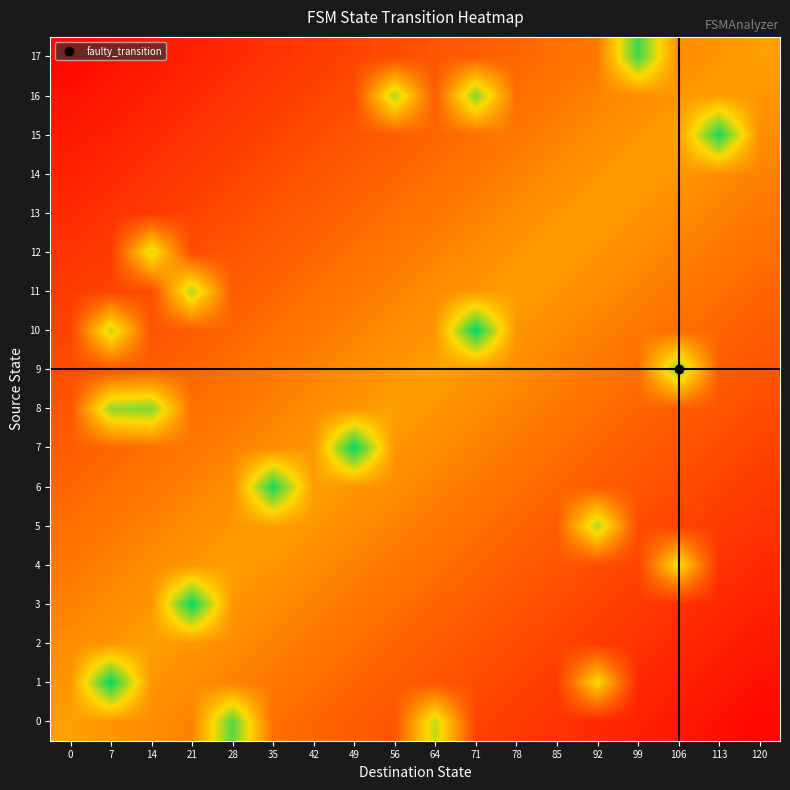

What is the spread (max minus min) of values at 120?

0.5